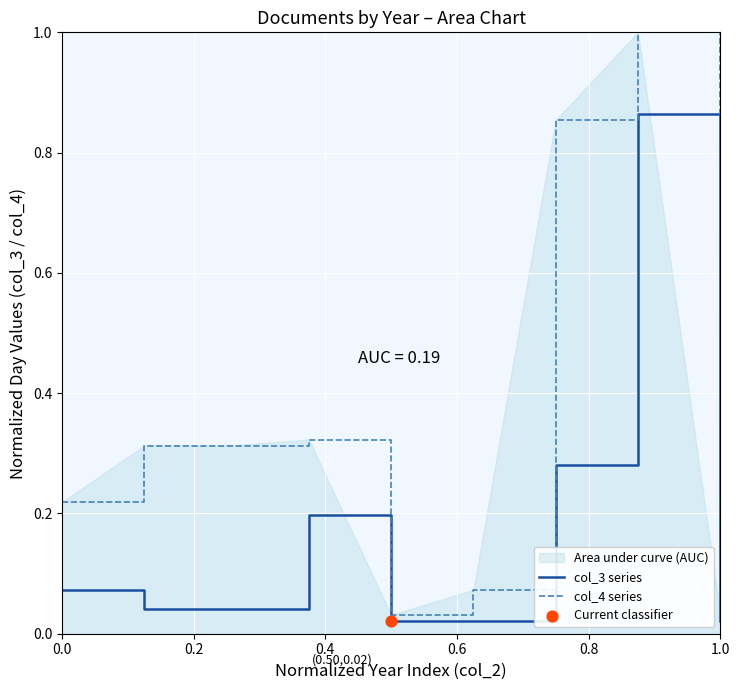

Which series has the largest Y range (max minus min)?

col_4 series